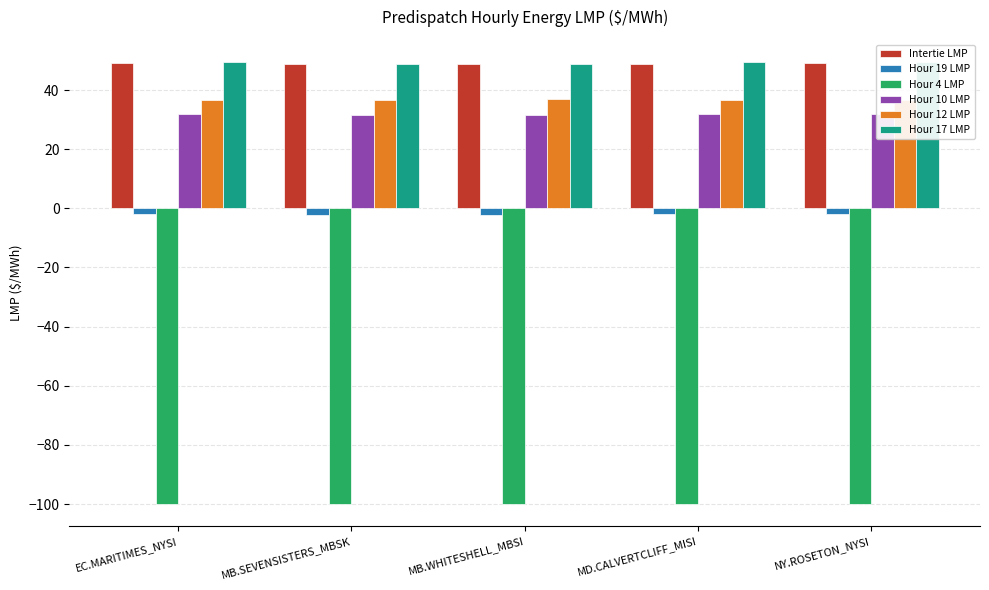

Which series has the widest spread of values?

Hour 17 LMP